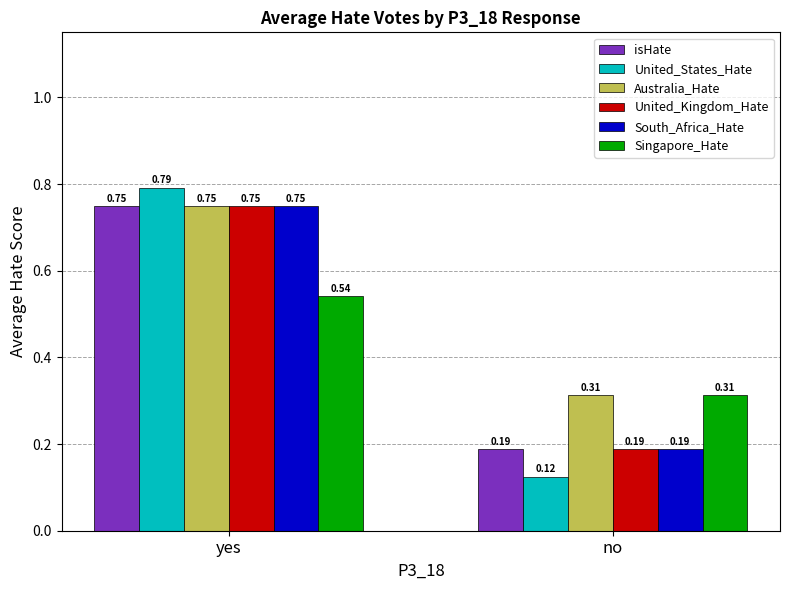

Does the chart contain stacked bars?

No